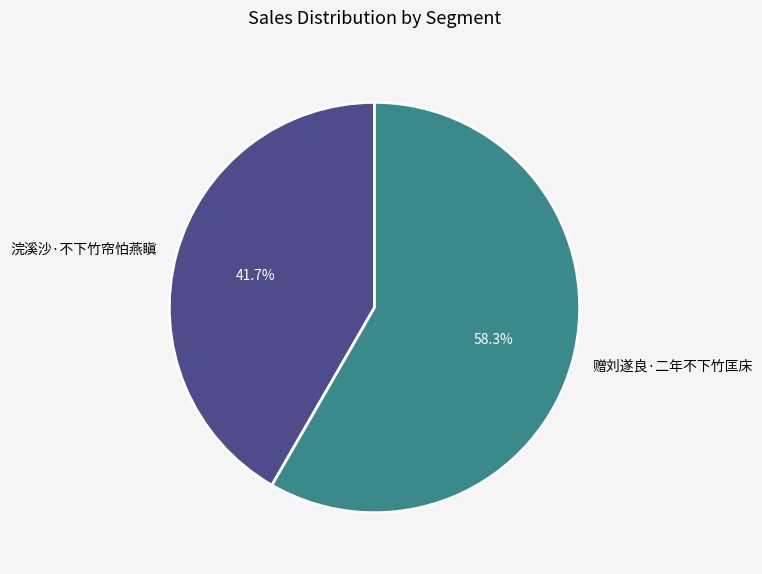

Is the sum of 赠刘遂良·二年不下竹匡床 and 浣溪沙·不下竹帘怕燕瞋 greater than half?

Yes